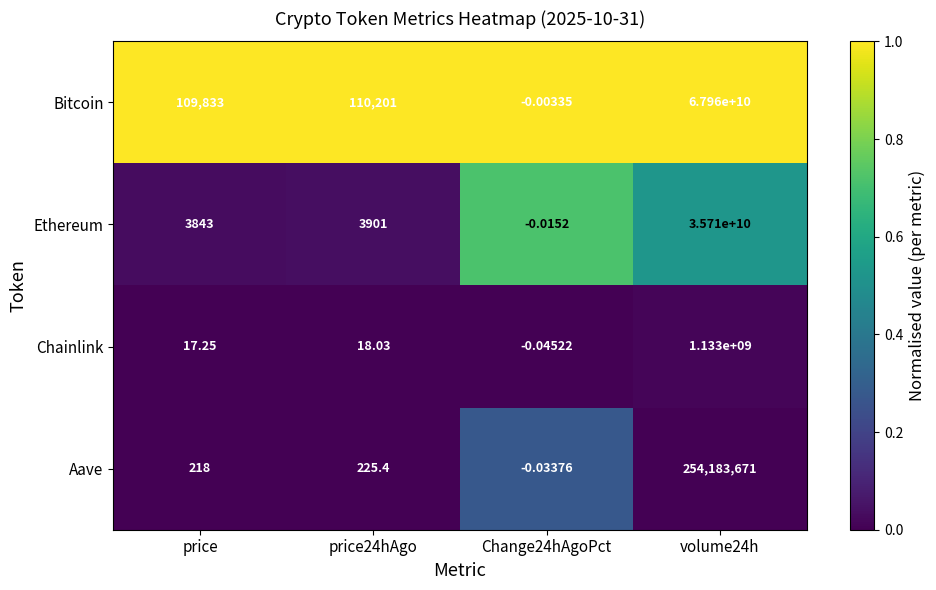

Which series has the largest total across all categories?

Bitcoin